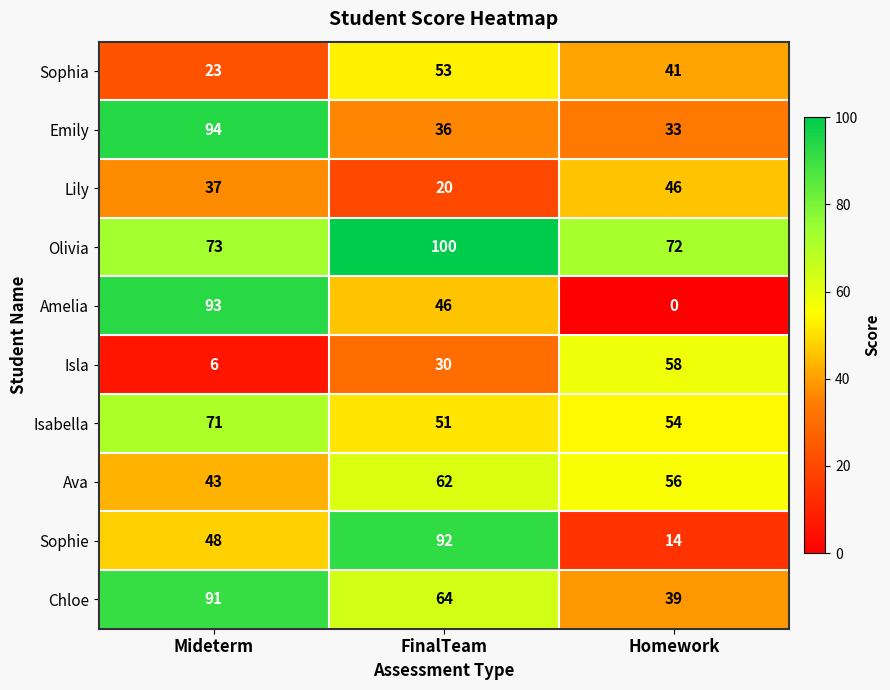

Between FinalTeam and Homework, which series saw the biggest shift?

Sophie